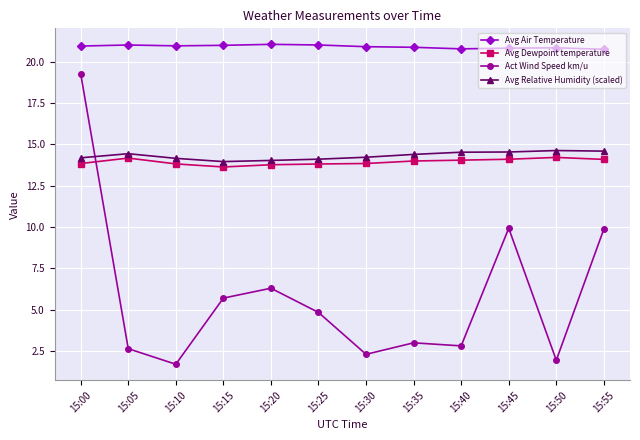

At which label does Act Wind Speed km/u first exceed 4?

15:00